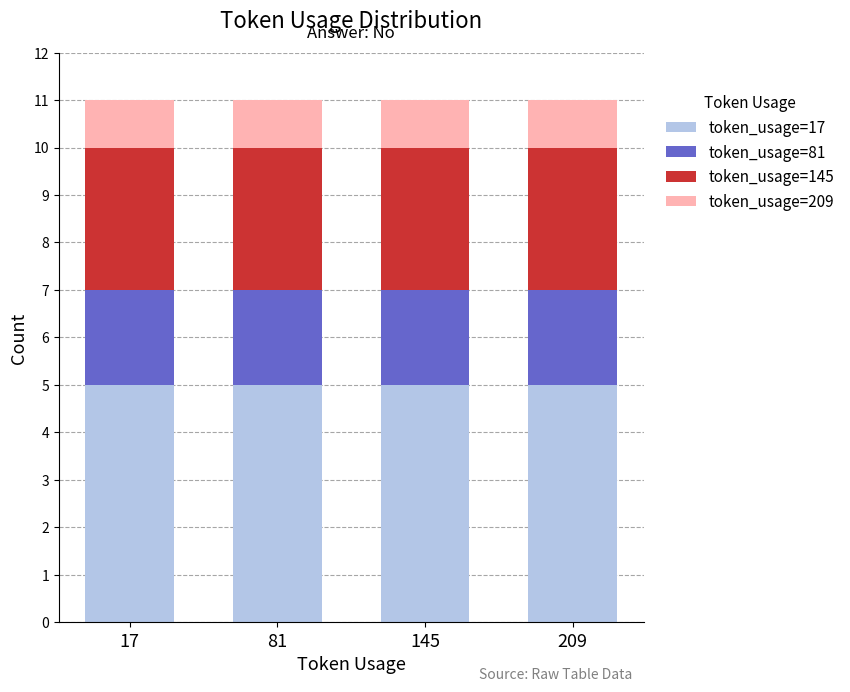

What is the highest value of the token_usage=17 series?

5